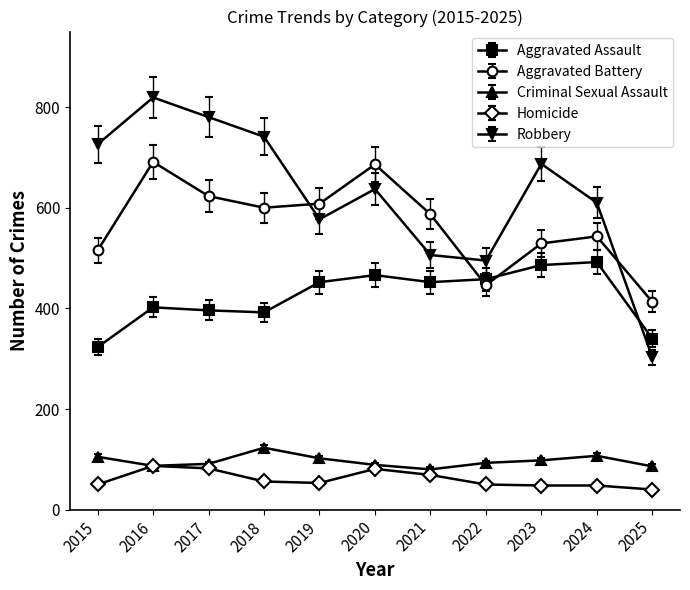

What is the difference between the maximum and minimum values in the Robbery series?

516